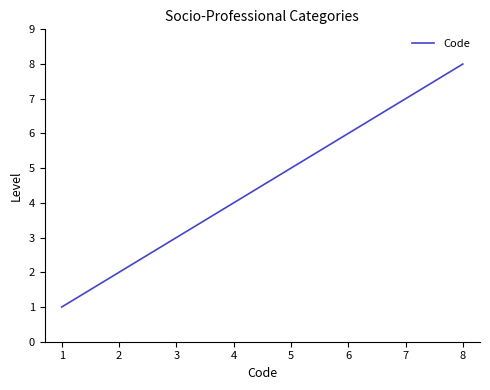

What is the change in value from 4 to 5?

+1